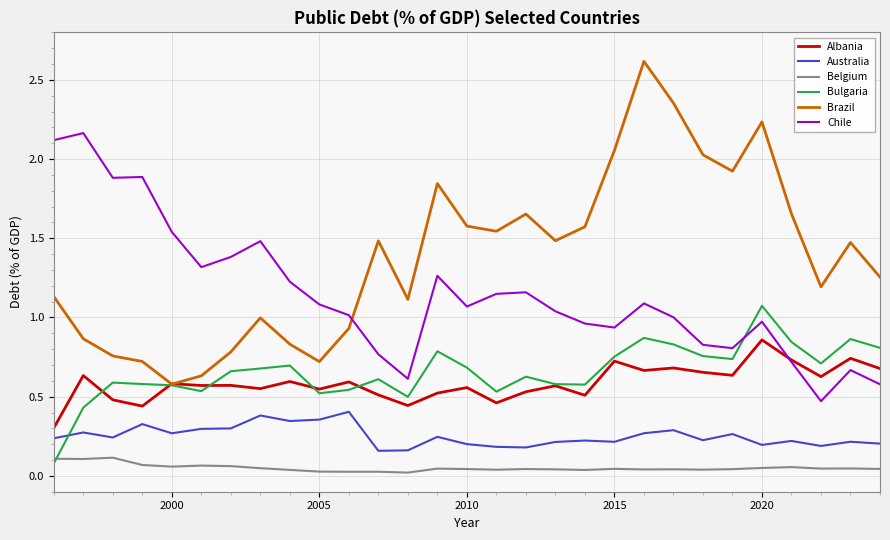

Rank the series by their maximum value, from highest to lowest.

Brazil, Chile, Bulgaria, Albania, Australia, Belgium